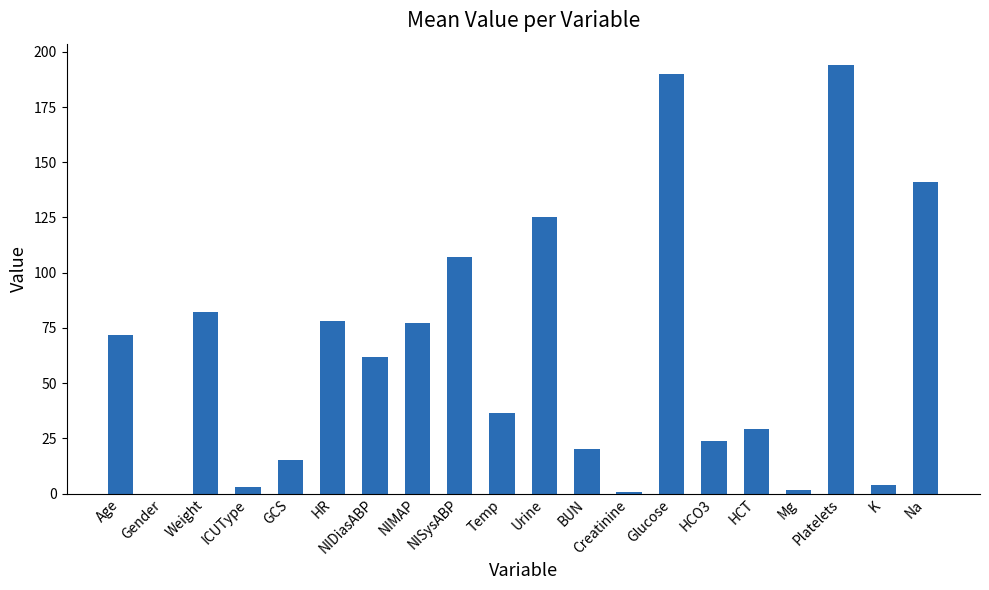

What is the maximum value shown in the chart?

194.0